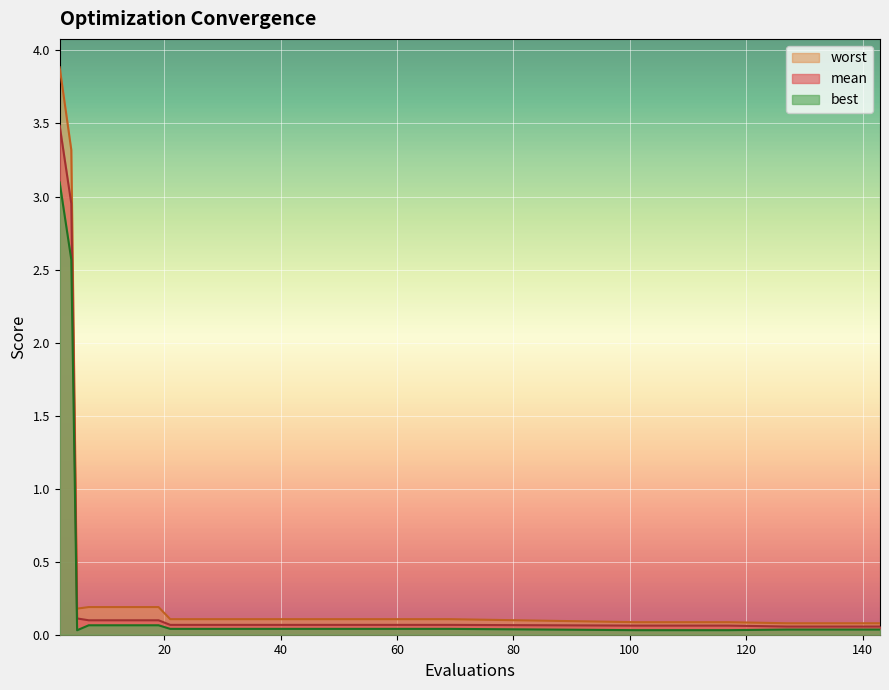

True or false: mean has a value of 0.1 at 45.

True